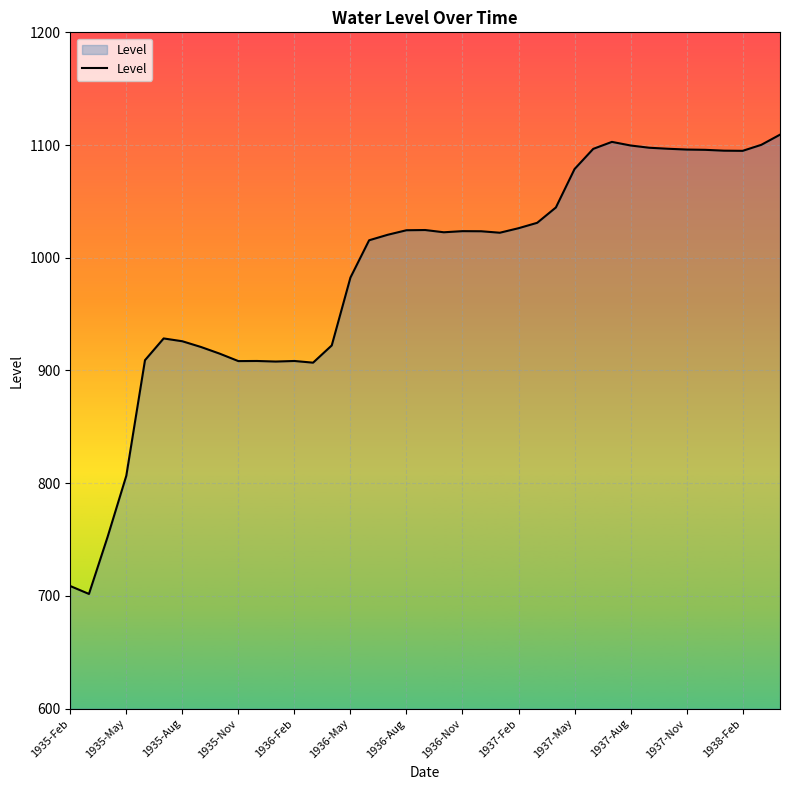

What is the difference between the maximum and minimum values?

407.5